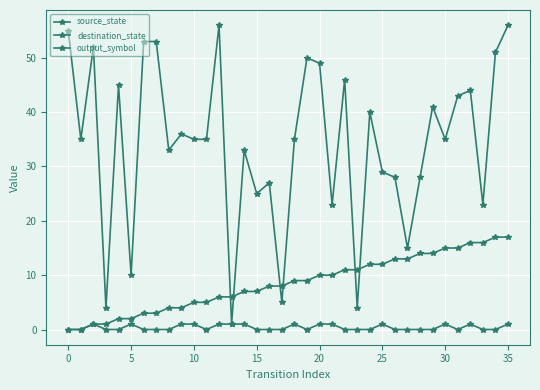

What is the maximum value for output_symbol?

1